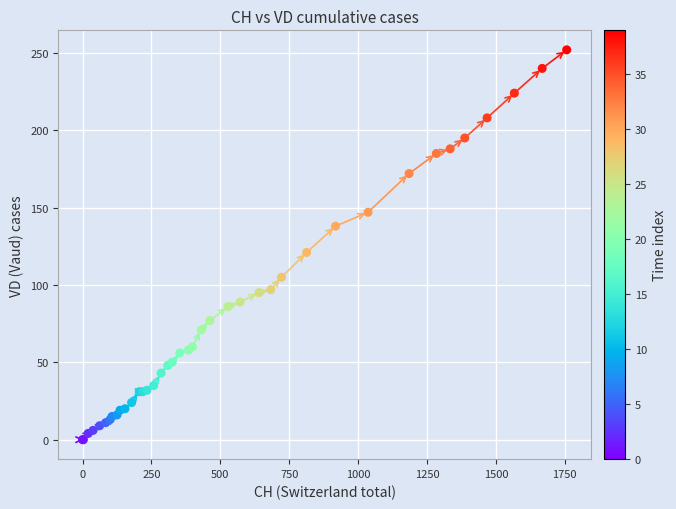

What Y value in the scatter plot is closest to 126?

121